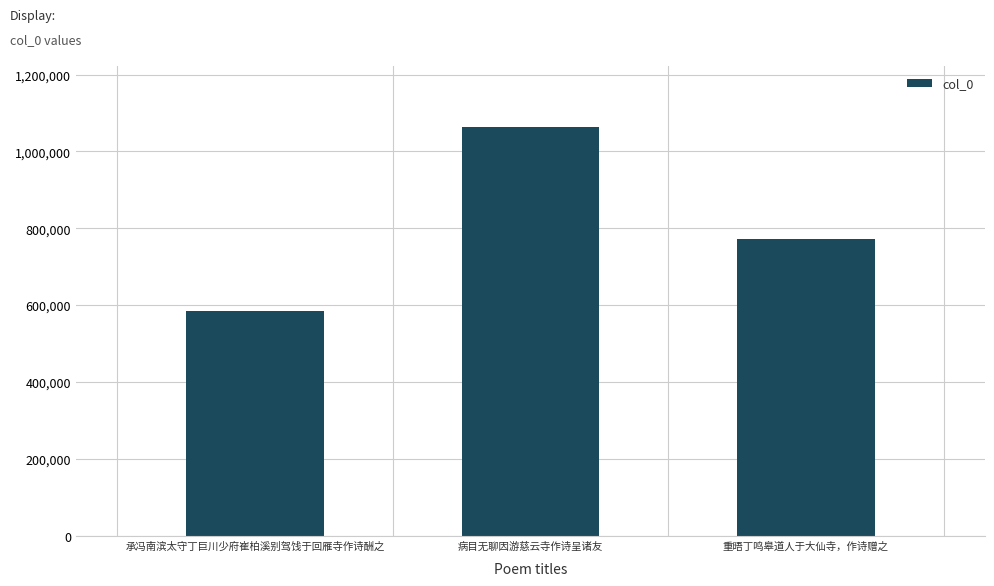

Rank the categories by value from highest to lowest.

病目无聊因游慈云寺作诗呈诸友, 重晤丁鸣皋道人于大仙寺，作诗赠之, 承冯南滨太守丁巨川少府崔柏溪别驾饯于回雁寺作诗酬之